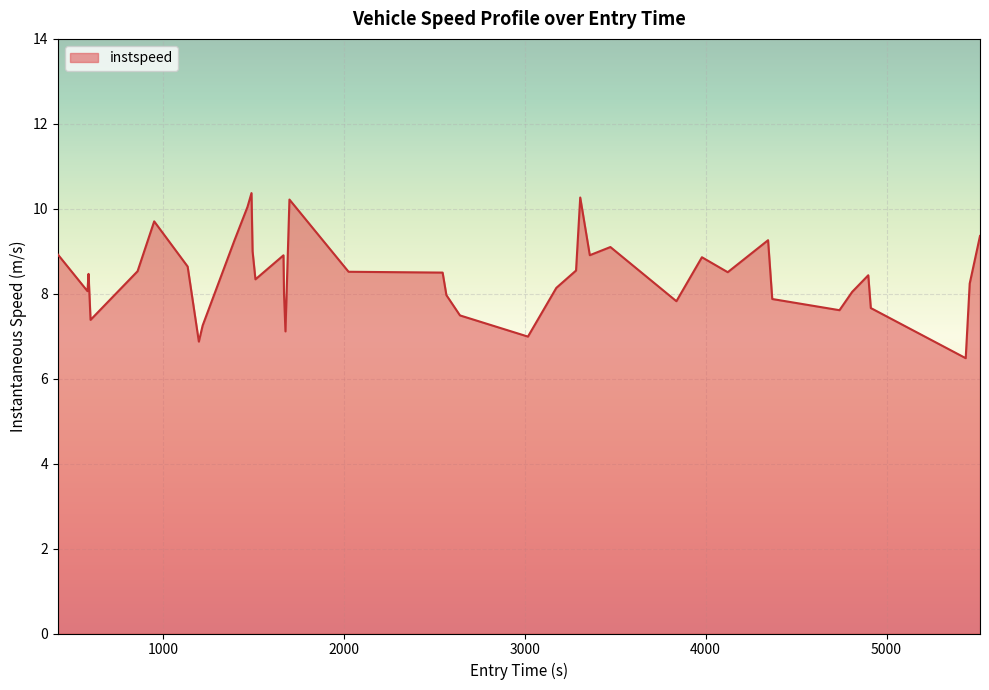

What is the smallest value displayed?

6.5